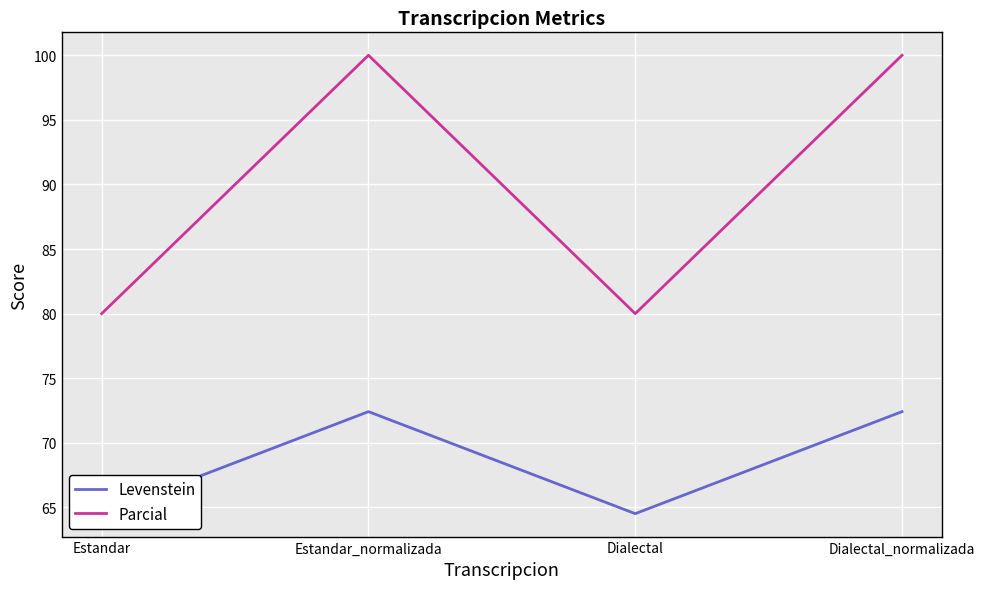

At Dialectal_normalizada, list the series in order from smallest to largest.

Levenstein, Parcial